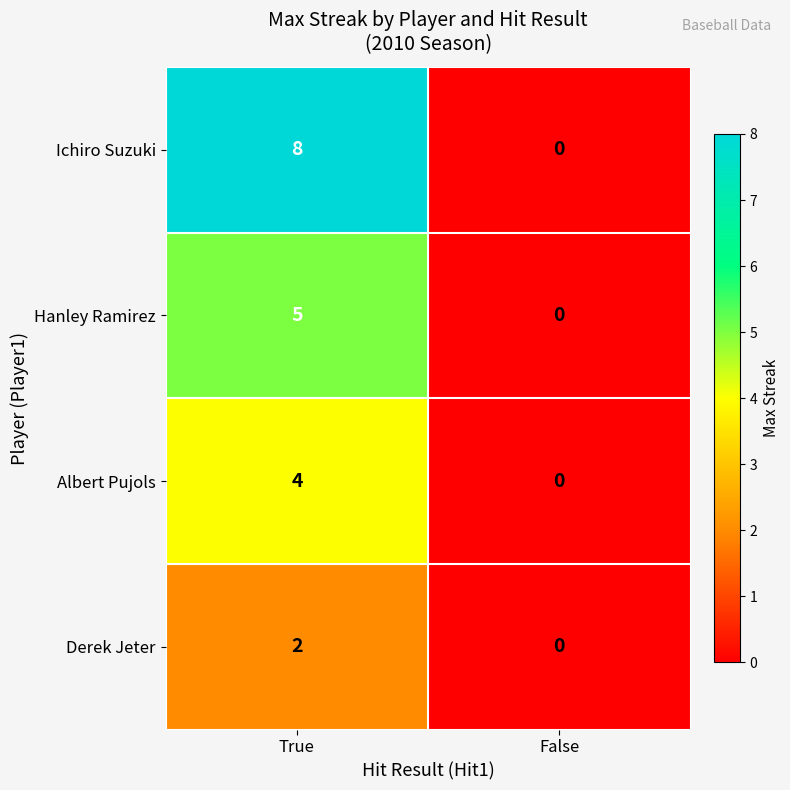

The Derek Jeter series shows 1 at True. True or false?

False